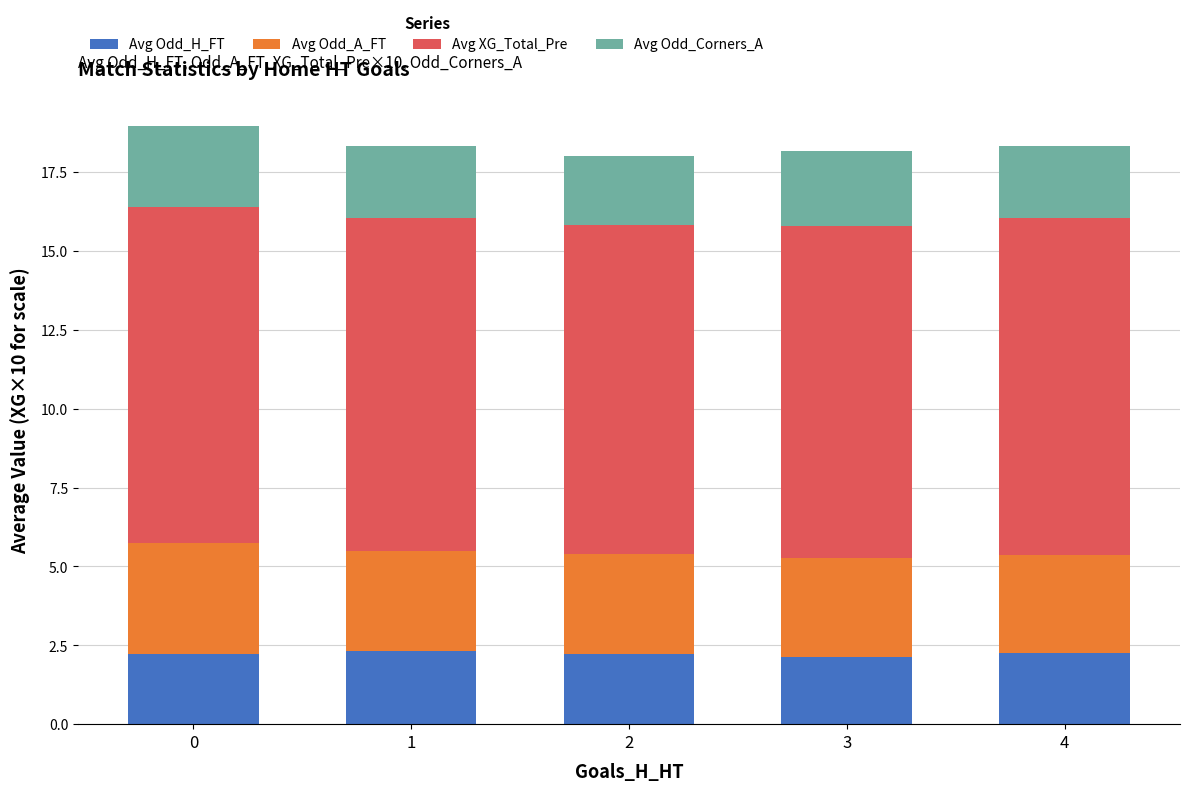

What is the average value of the Avg Odd_H_FT series?

2.2